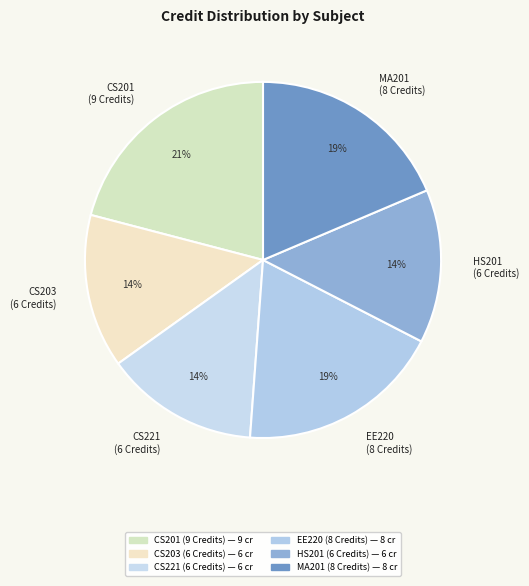

Does any single category account for the majority?

No